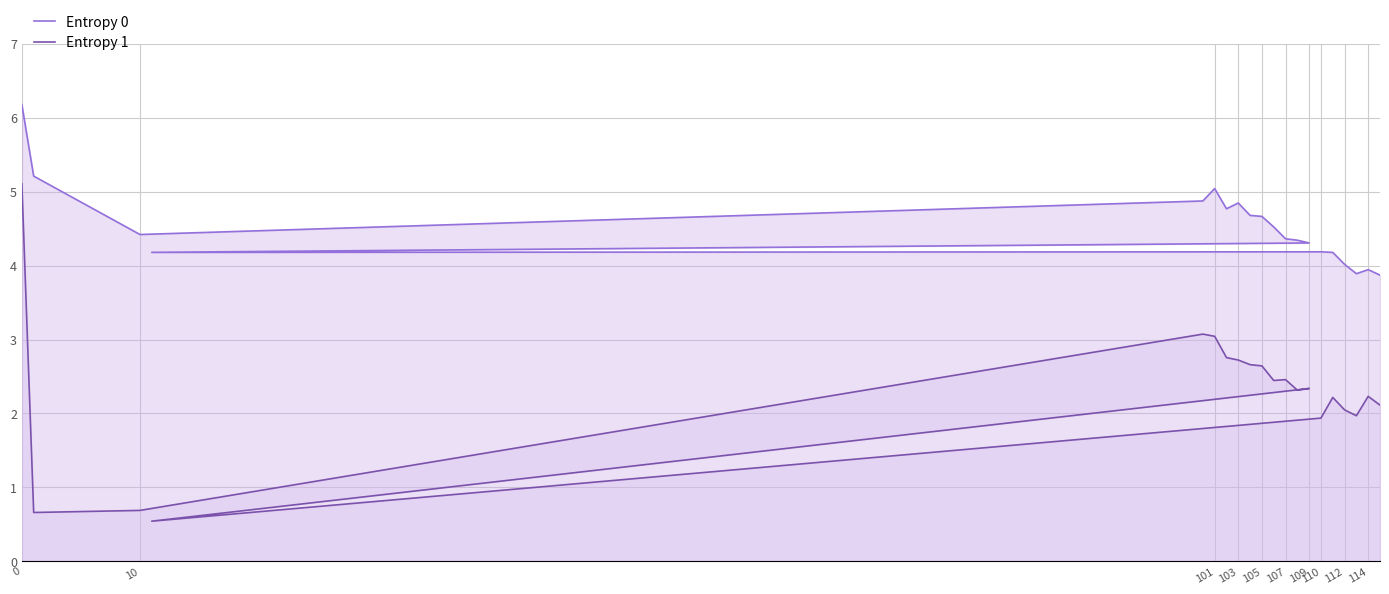

True or false: Entropy 1 and Entropy 0 cross at least once.

False